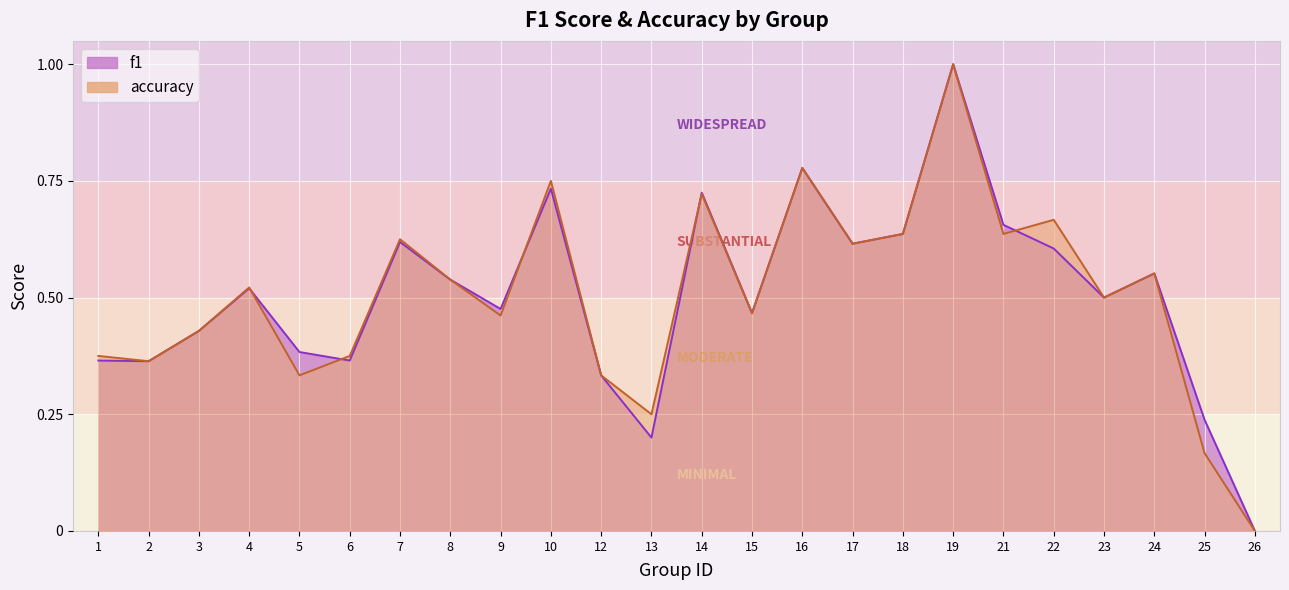

What is the sum of all accuracy values?

12.1